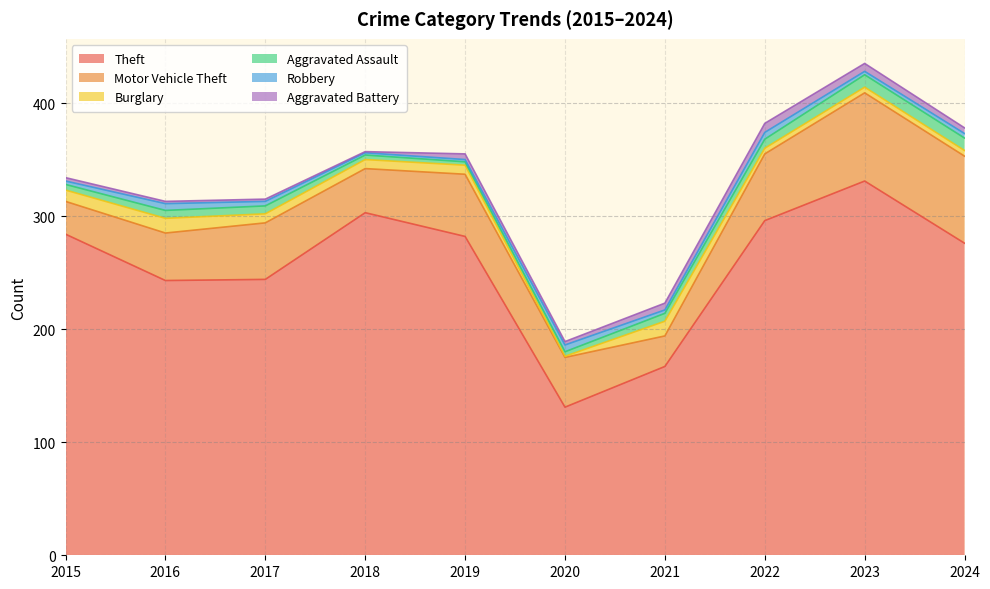

Is it true that Aggravated Battery equals 5 at 2024?

True